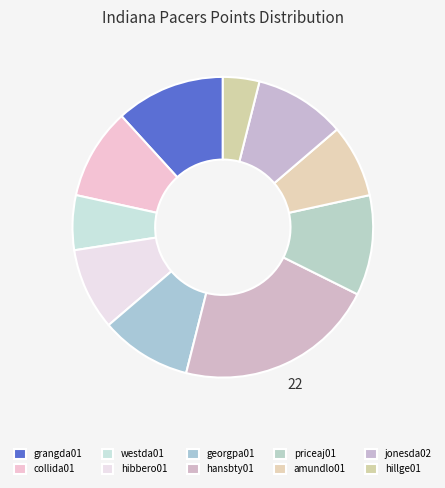

Count the number of slices in the pie.

10